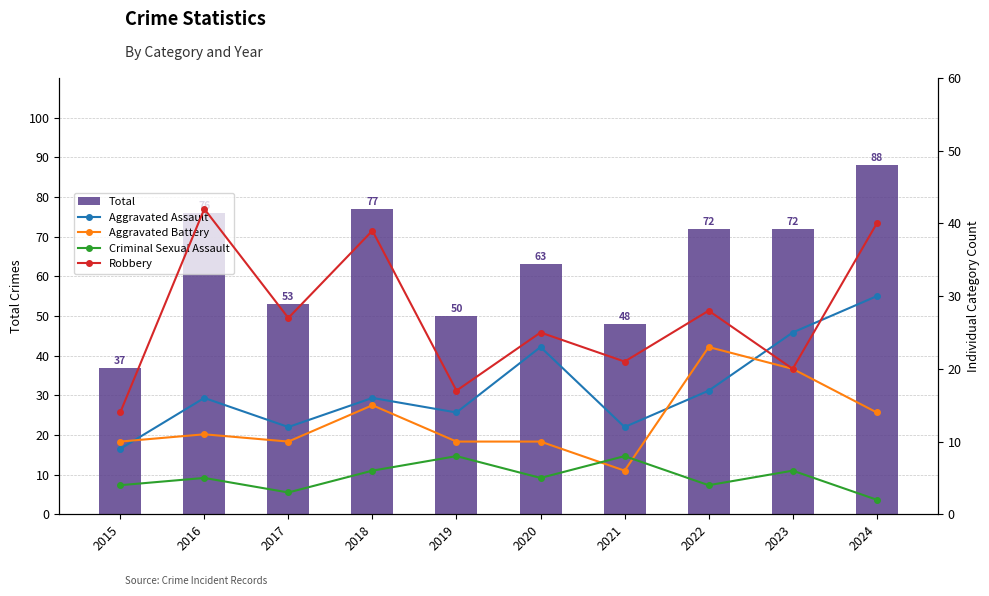

Reading right to left, transcribe all the data shown in this chart.

Total: 2024=88	2023=72	2022=72	2021=48	2020=63	2019=50	2018=77	2017=53	2016=76	2015=37
Aggravated Assault: 2024=30	2023=25	2022=17	2021=12	2020=23	2019=14	2018=16	2017=12	2016=16	2015=9
Aggravated Battery: 2024=14	2023=20	2022=23	2021=6	2020=10	2019=10	2018=15	2017=10	2016=11	2015=10
Criminal Sexual Assault: 2024=2	2023=6	2022=4	2021=8	2020=5	2019=8	2018=6	2017=3	2016=5	2015=4
Robbery: 2024=40	2023=20	2022=28	2021=21	2020=25	2019=17	2018=39	2017=27	2016=42	2015=14